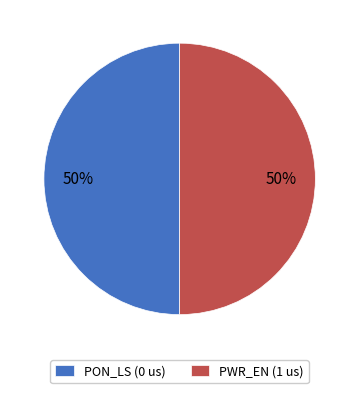

To the nearest percent, what portion does PWR_EN (1 us) represent?

50%